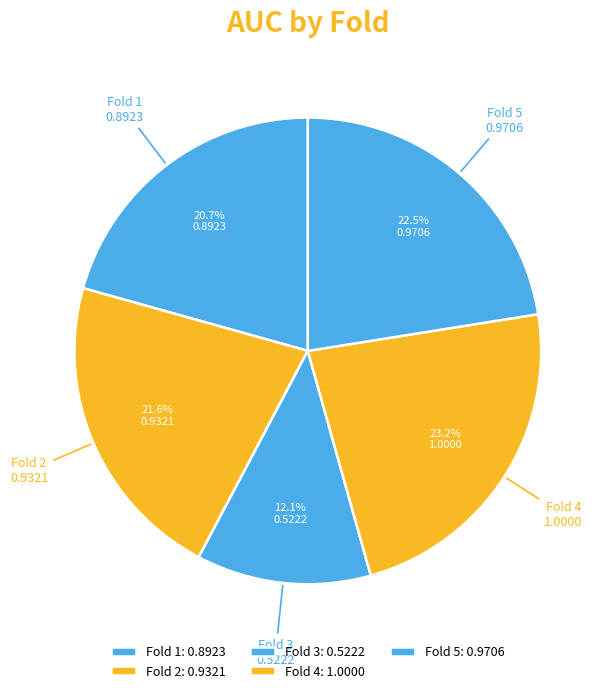

Is Fold 4 the majority of the pie?

No